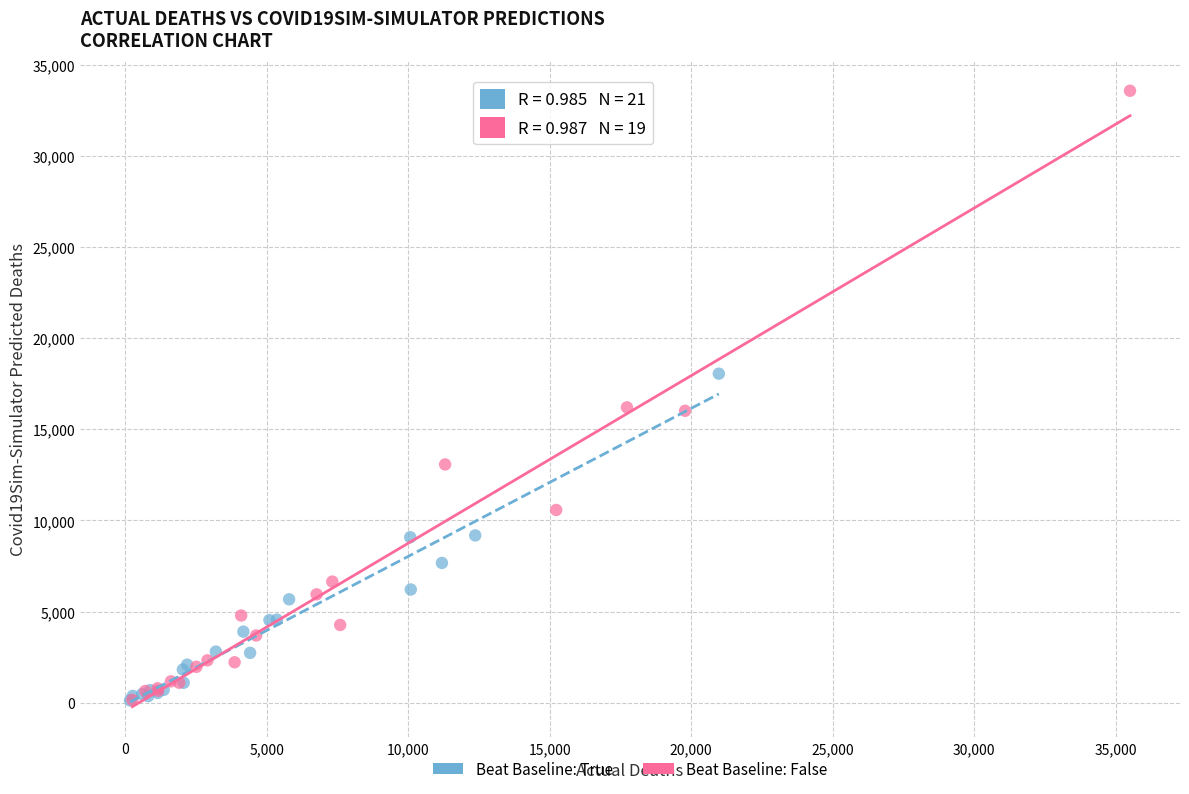

Which series reaches the maximum Y coordinate?

Beat Baseline: False